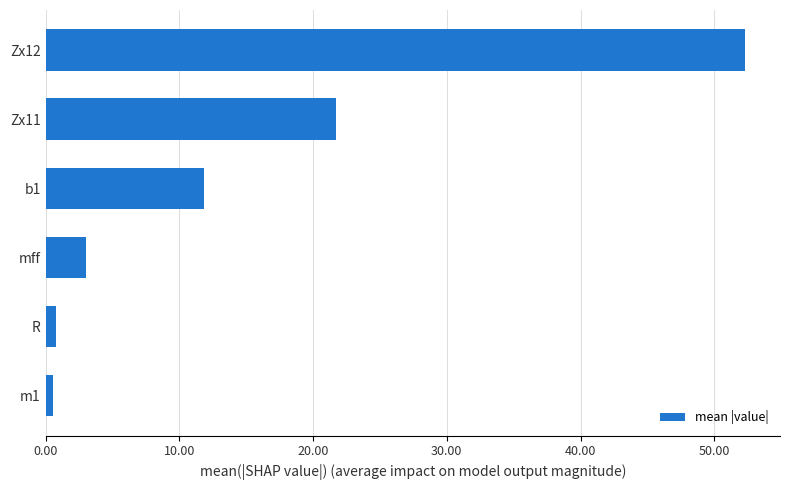

What is the difference between the second highest and second lowest values?

21.0